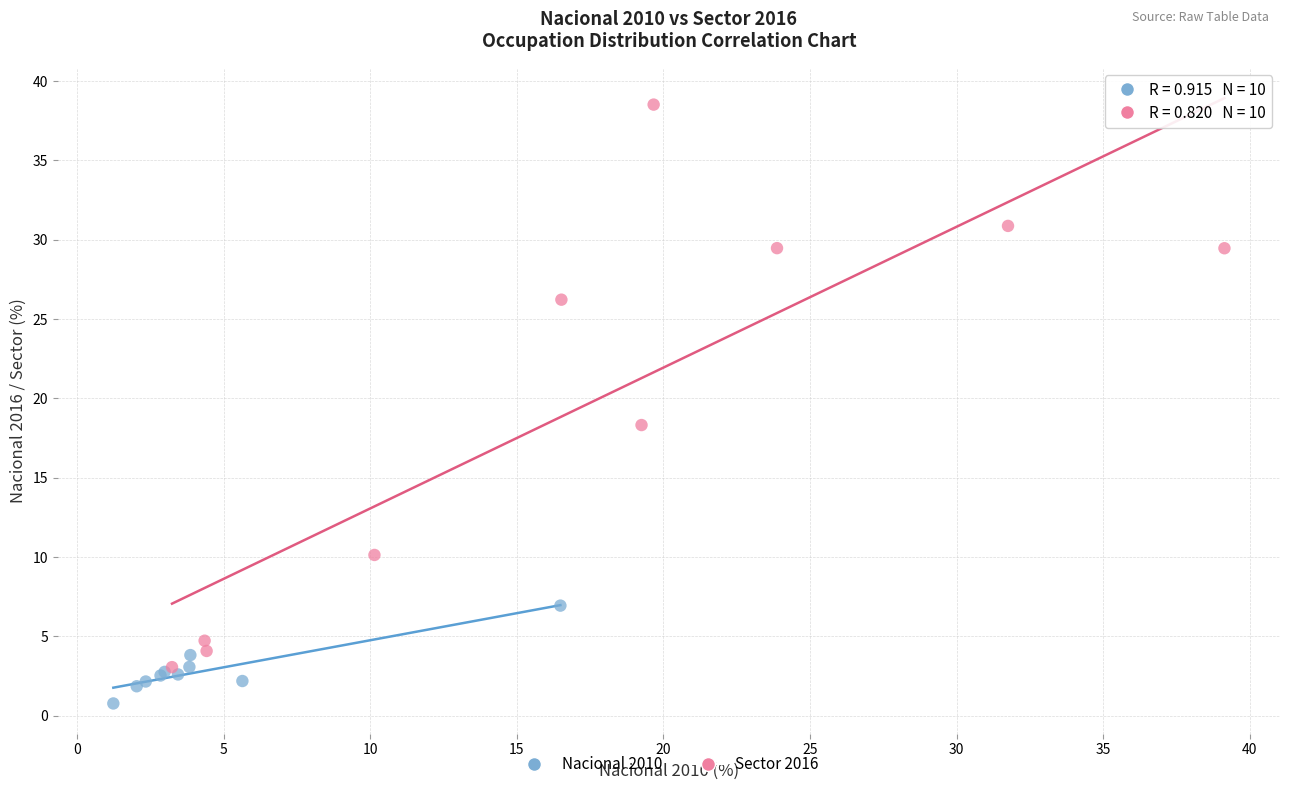

Which series contains the lowest Y value?

Nacional 2010